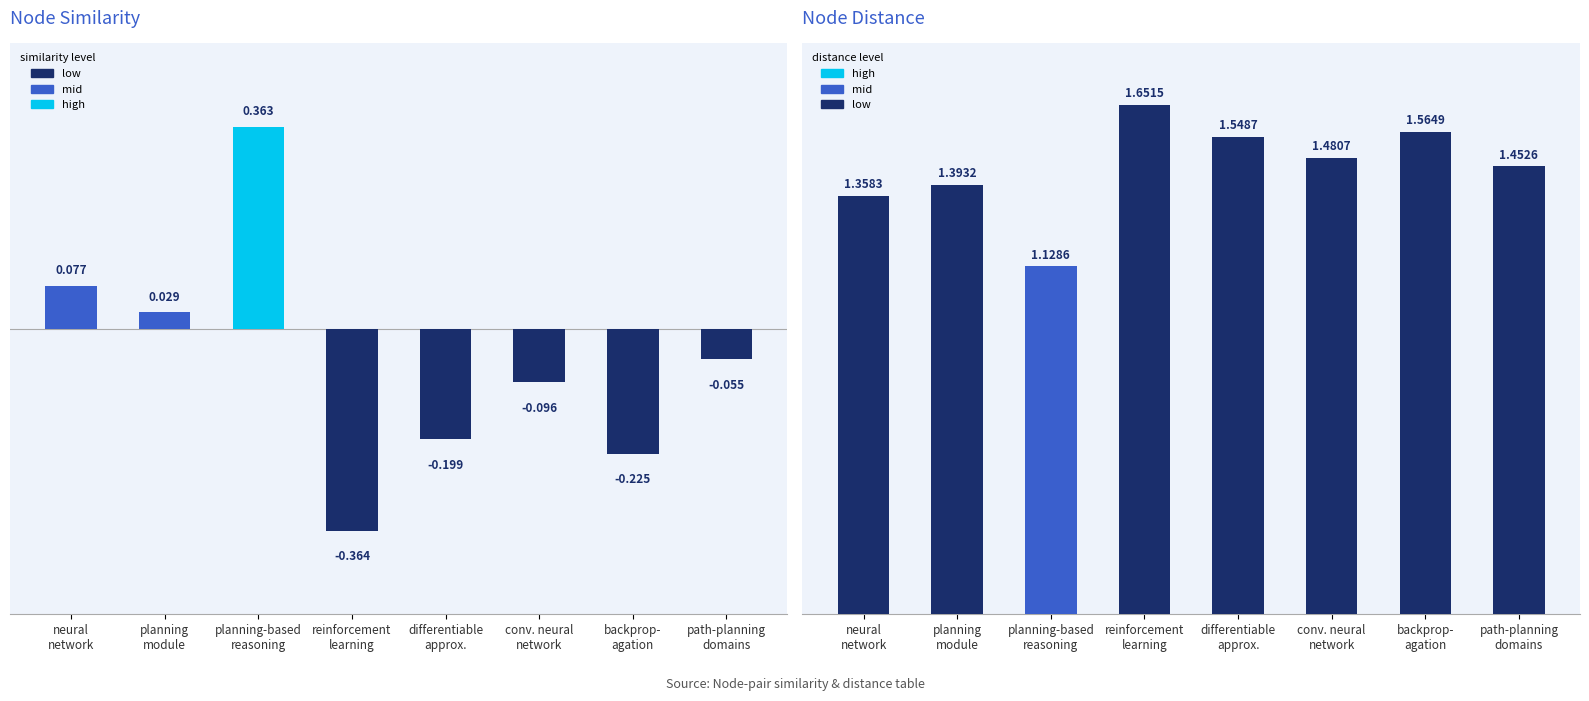

Which series has the largest total across all categories?

distance